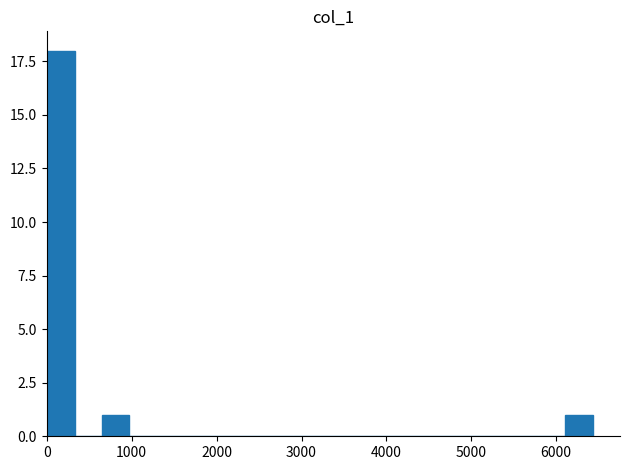

Read against the x-axis, roughly where is the centre of the tallest bar?

200